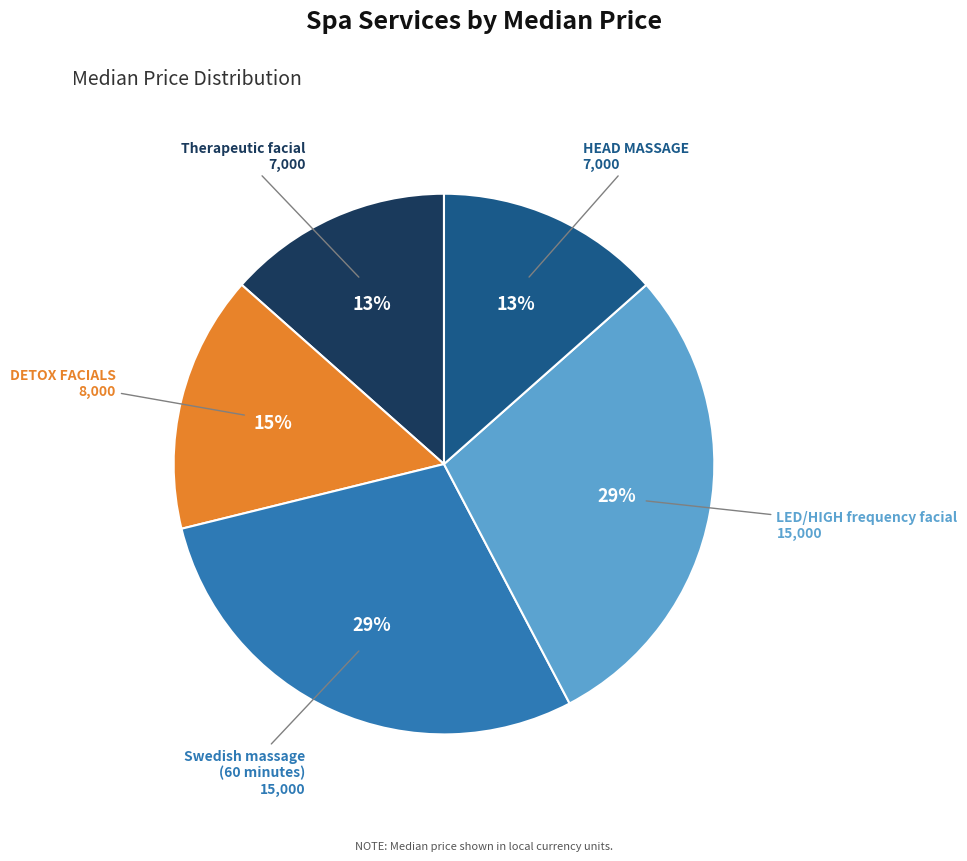

Is there any slice that represents more than half of the pie?

No